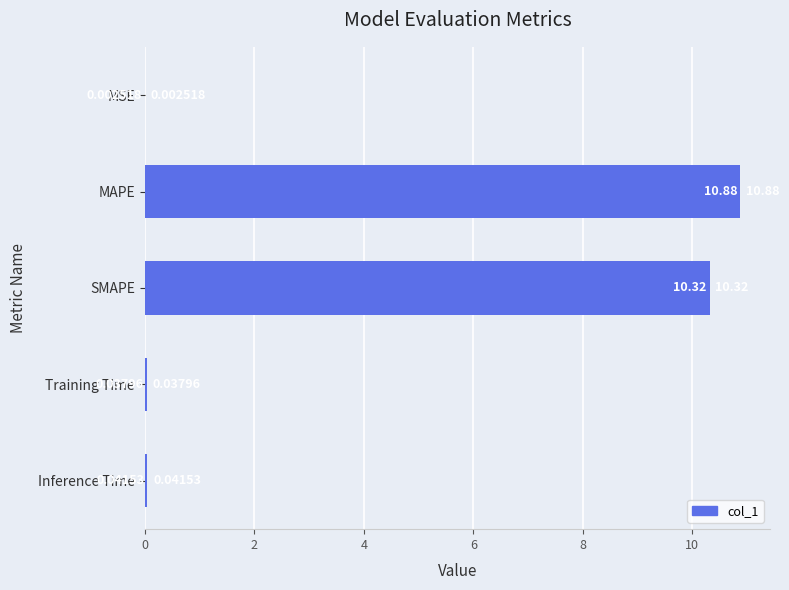

What is the sum of the values at MSE and MAPE?

10.9